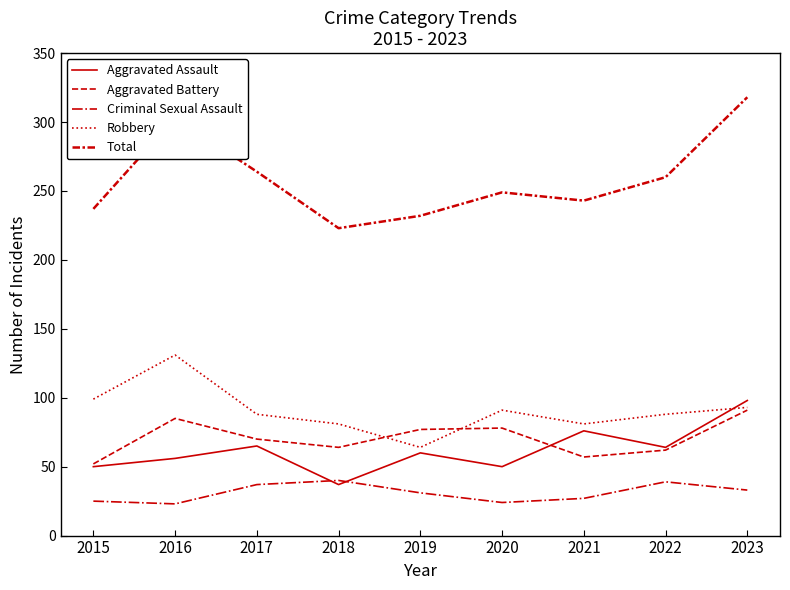

Count the number of categories in the chart.

9